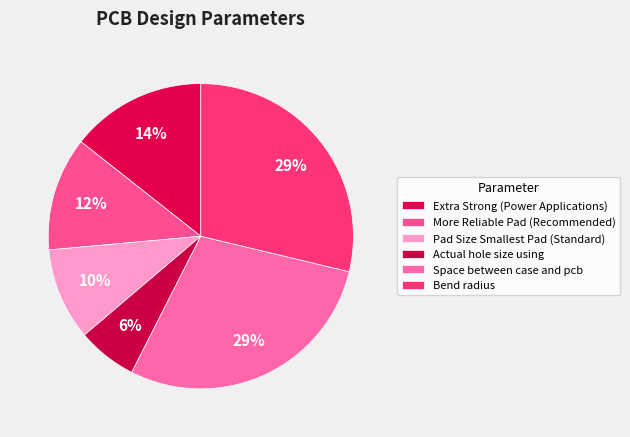

Is it true that Extra Strong (Power Applications) is 6% of the pie?

False